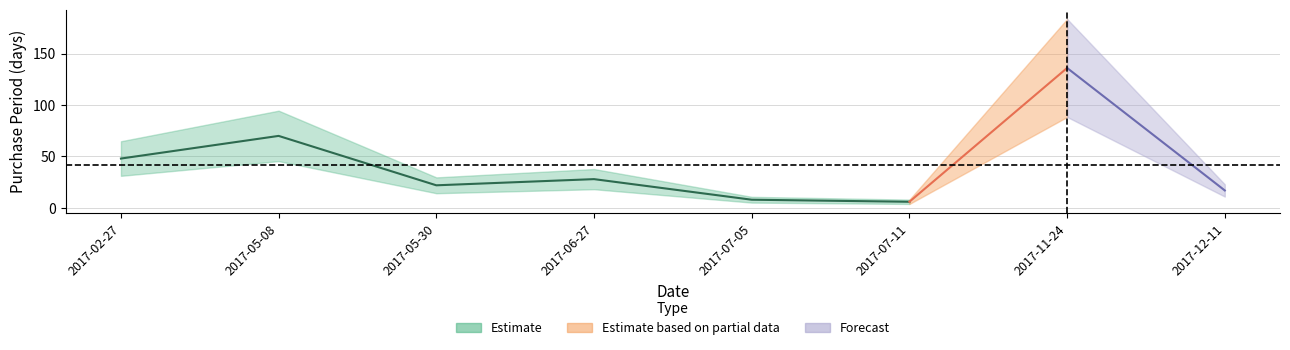

Is it true that the value at 2017-02-27 is 48?

True